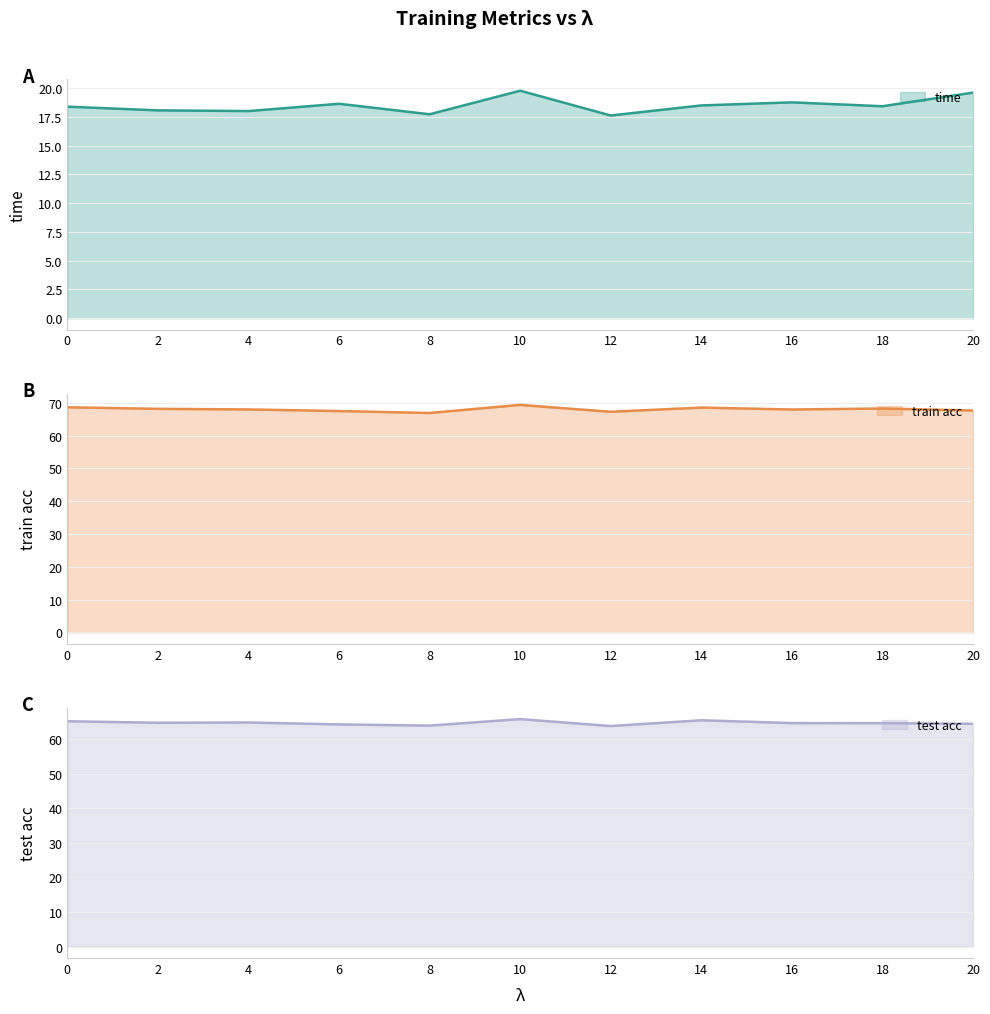

At which category does test acc reach its first local peak?

4